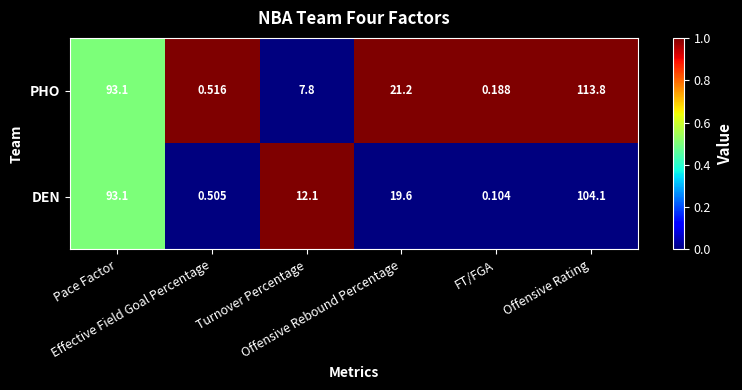

List the series in order of their overall mean, lowest first.

DEN, PHO